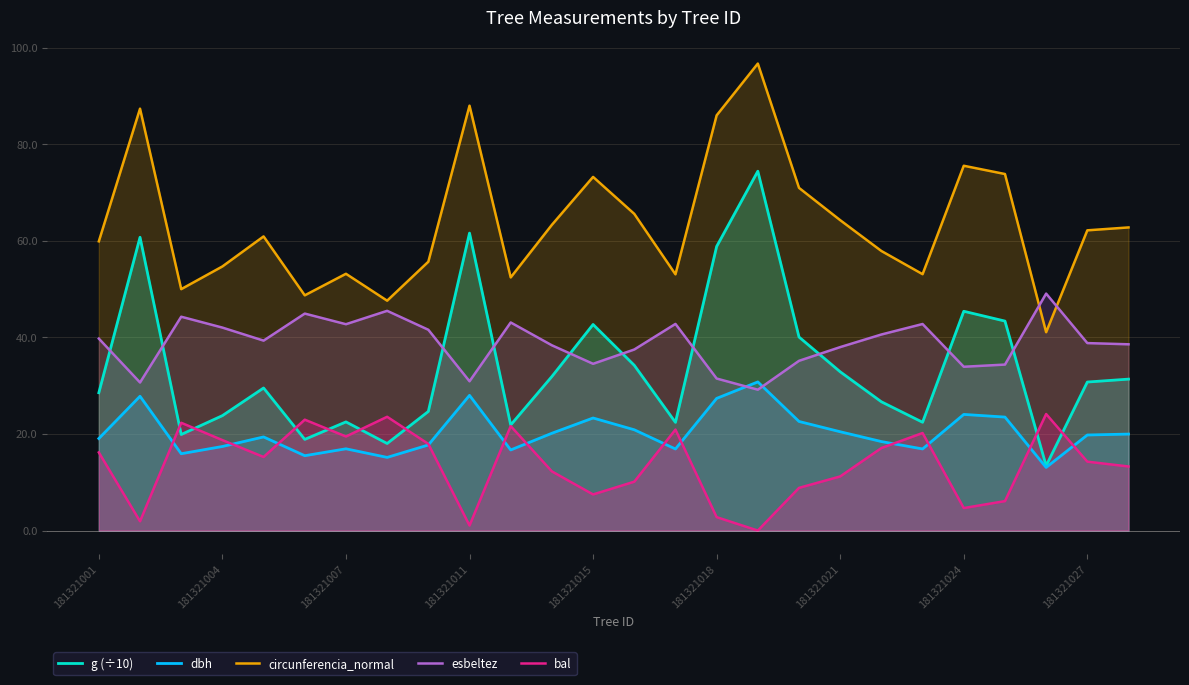

Between 22 and 14, which is larger?

22